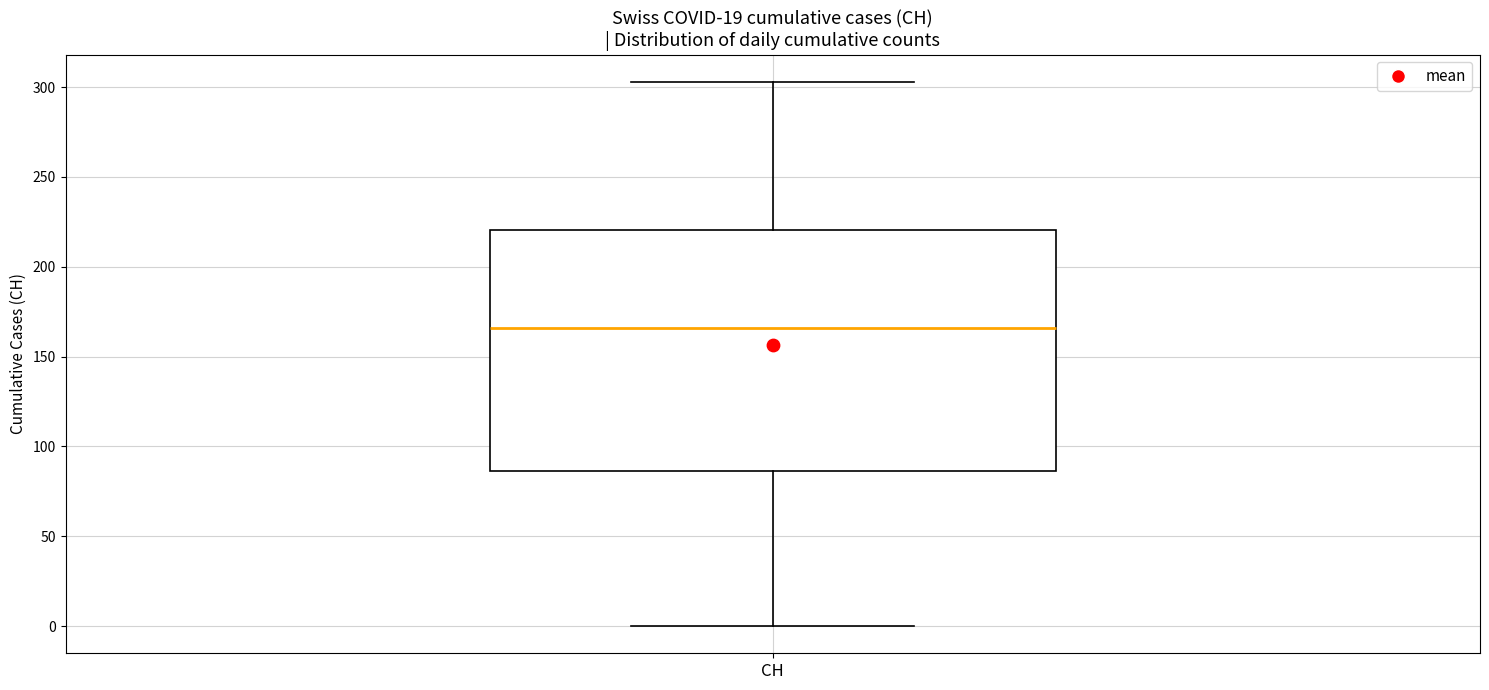

Transcribe this box plot: give where the median line is, the range the box spans, and where the two whiskers end, as read against the y-axis. The values are not printed on the chart, so give them approximately, as read against the axis.

median 165, box 85 to 220, whiskers 0 to 305